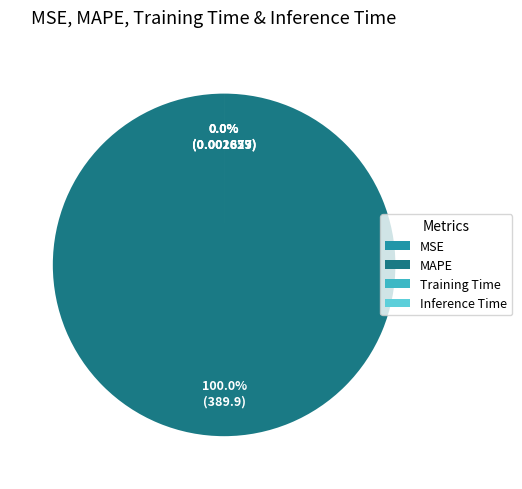

To the nearest percent, what is the difference between the Training Time and MAPE slice percentages?

100%